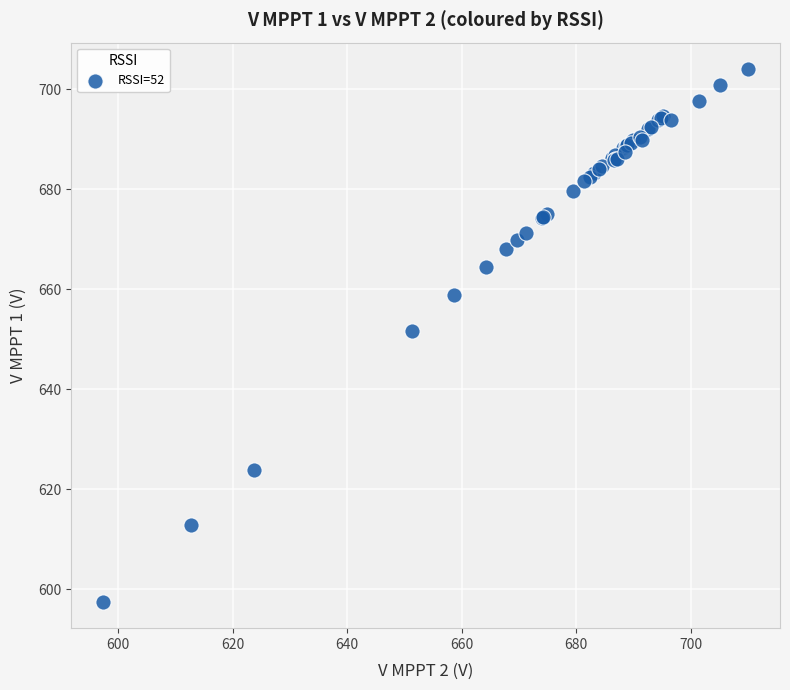

What Y value in the scatter plot is closest to 650?

651.6